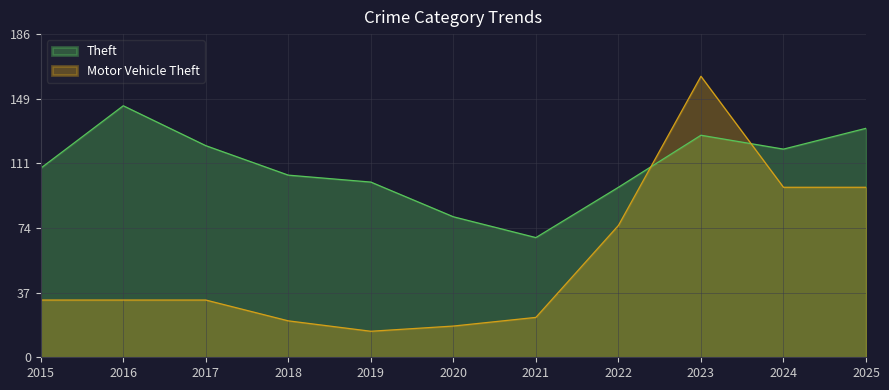

Is the value of Motor Vehicle Theft at 2023 greater than the value of Theft at 2018?

Yes